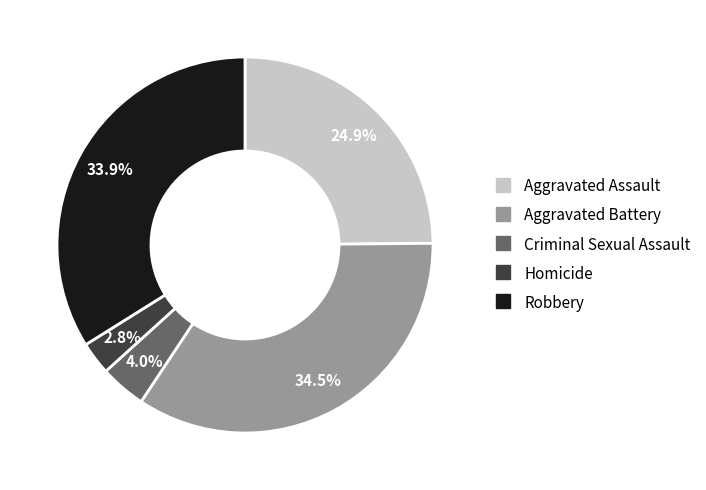

Combined, what portion of the pie is Criminal Sexual Assault and Homicide?

6.8%